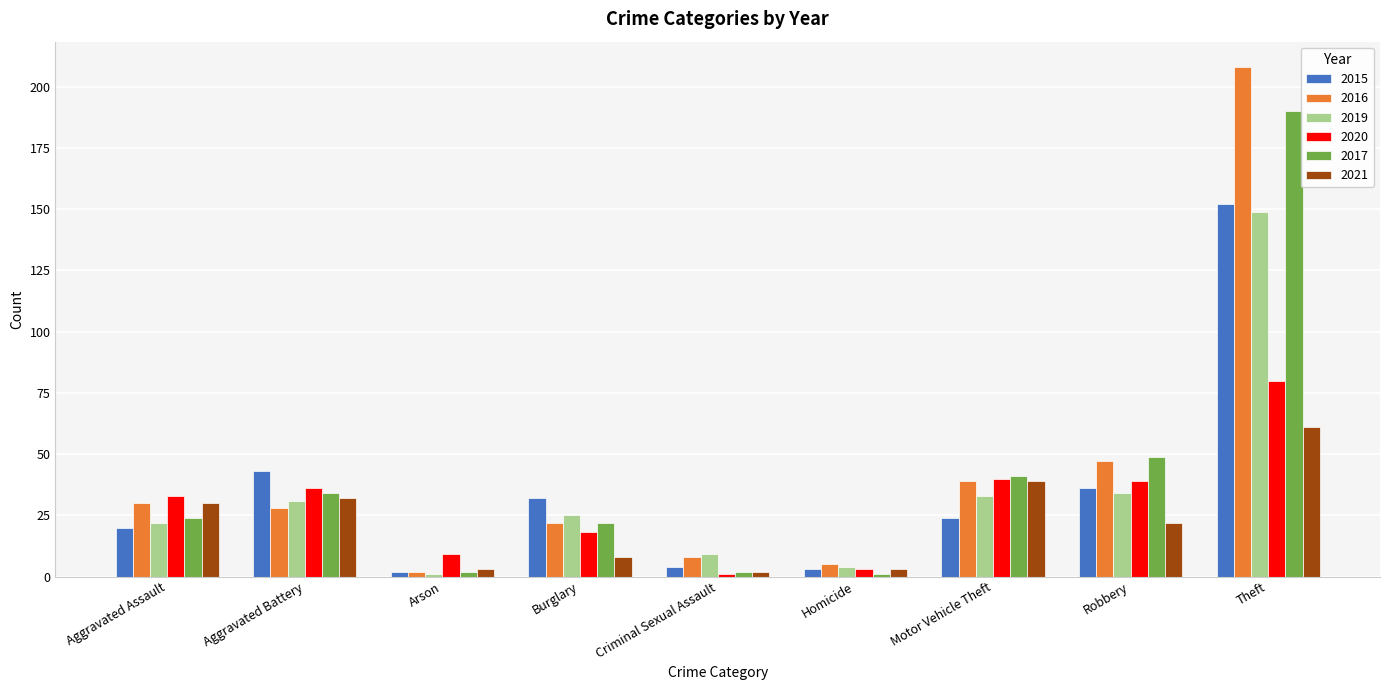

Which series changed the most between Aggravated Battery and Homicide?

2015